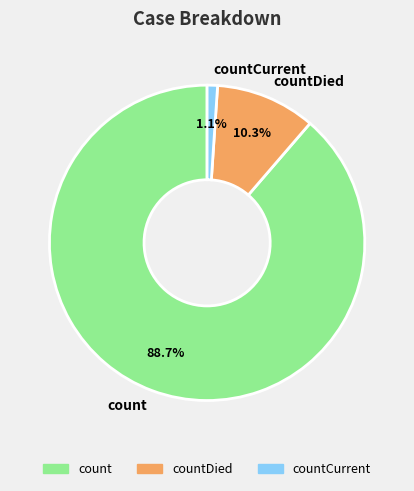

The count slice represents 76% of the pie. True or false?

False